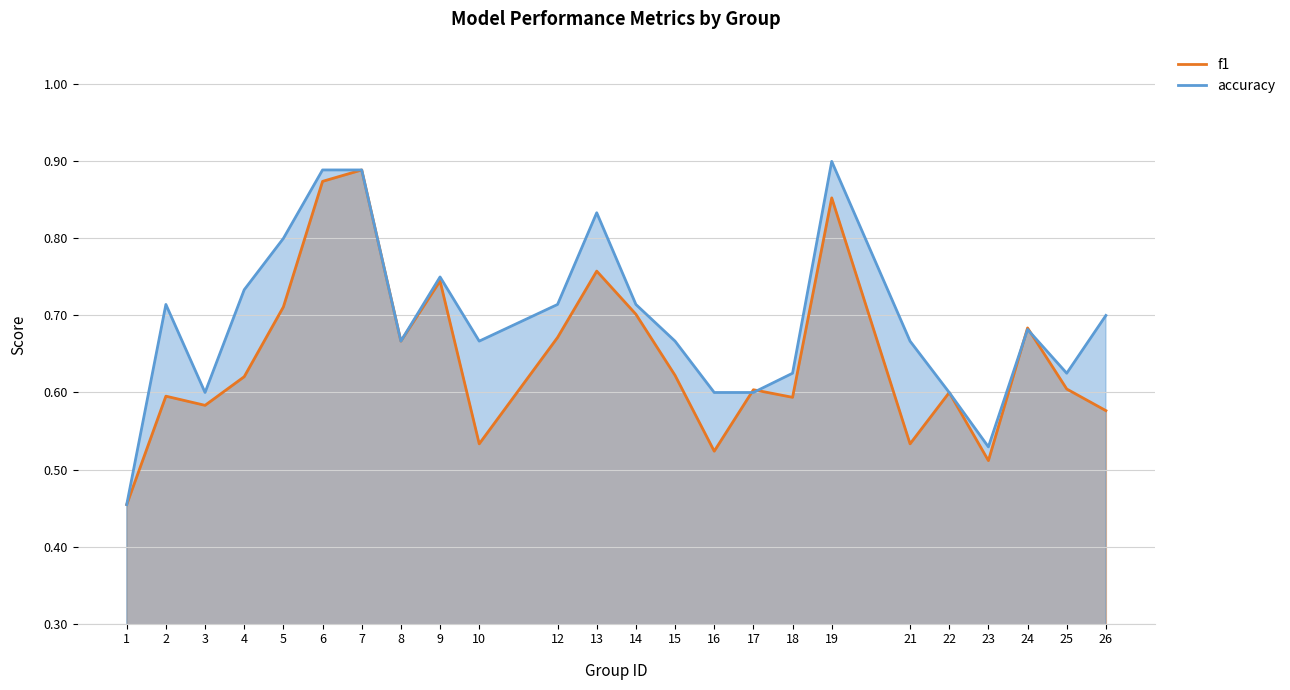

What is the difference between the maximum and second lowest values in the accuracy series?

0.4